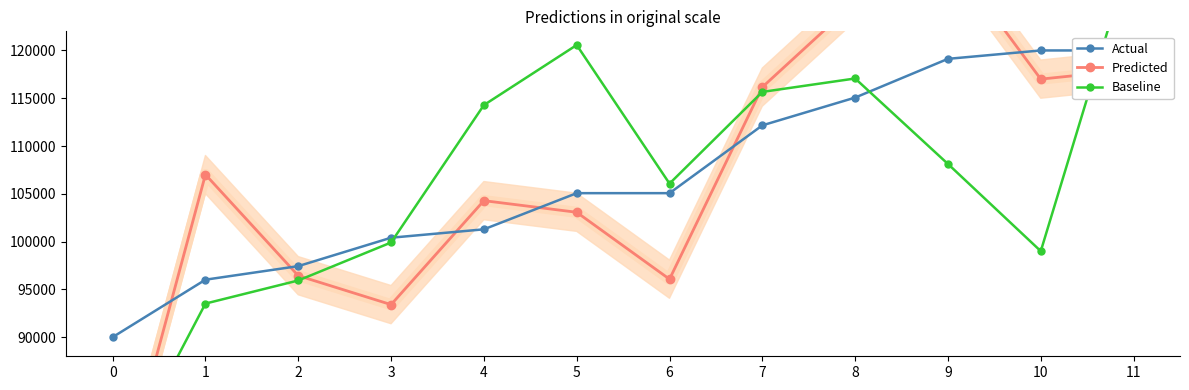

Count the number of categories in the chart.

12